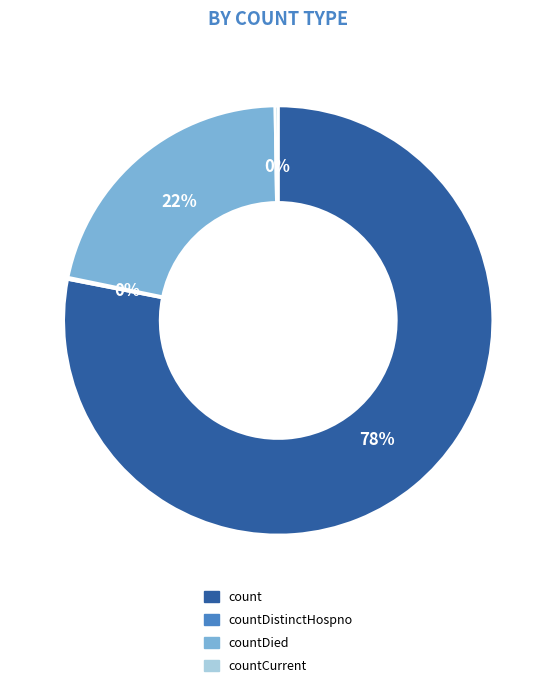

Which slice is the largest?

count